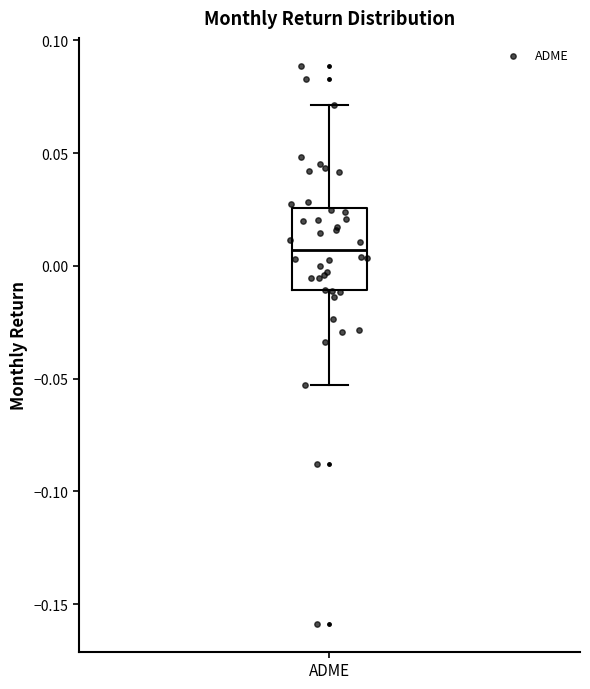

Where is the upper edge of the box for ADME on the y-axis? The values are not printed on the chart, so give them approximately, as read against the axis.

0.025